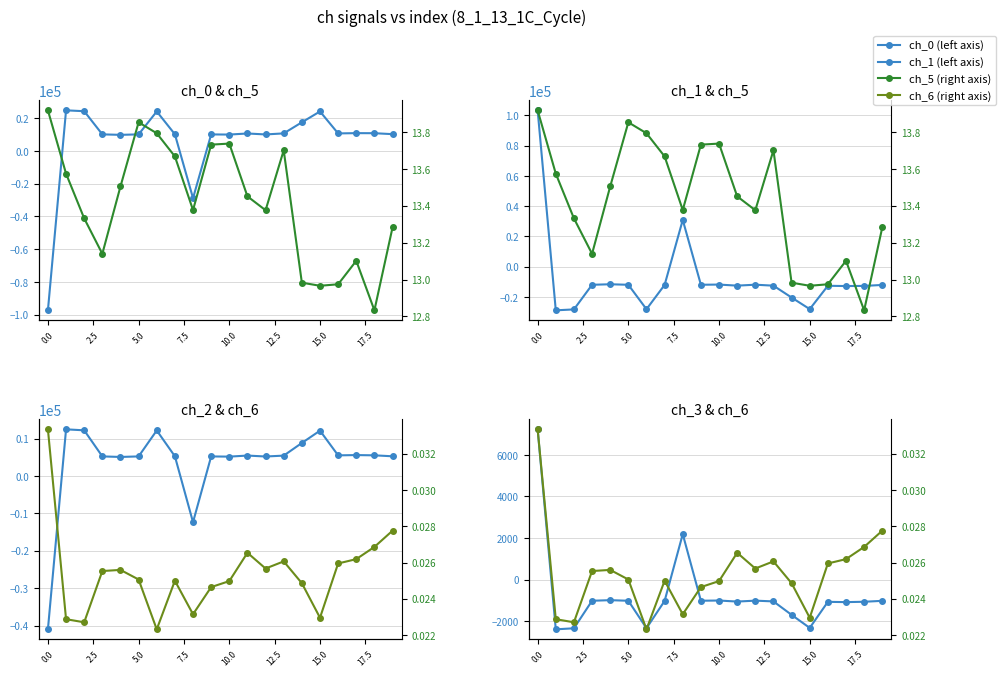

At how many categories does at least one series exceed -56717?

20